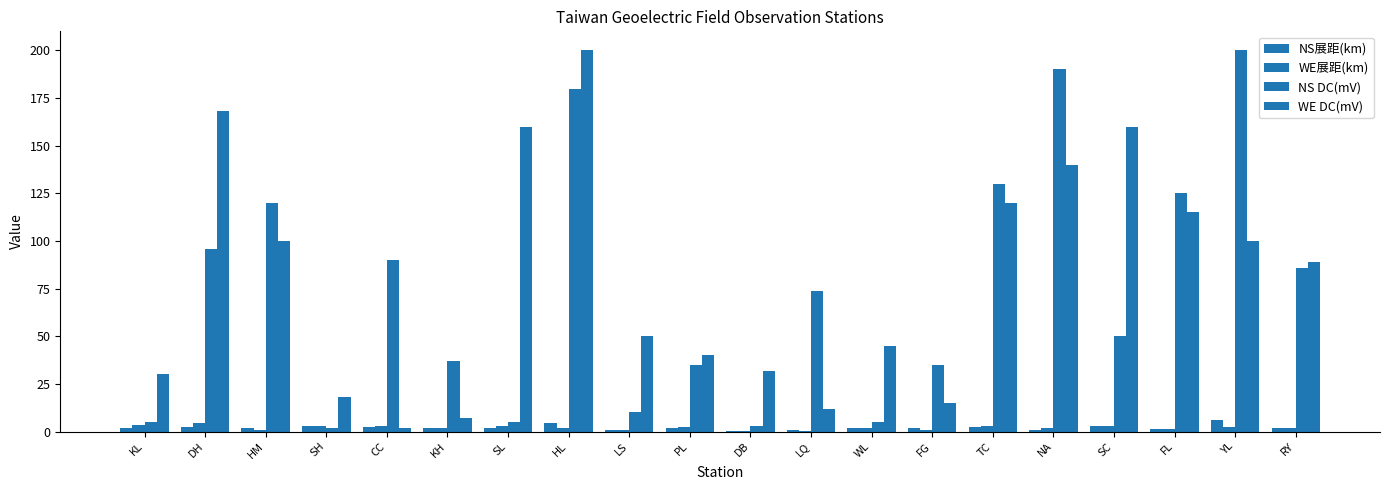

At which label does NS展距(km) first exceed 1?

KL